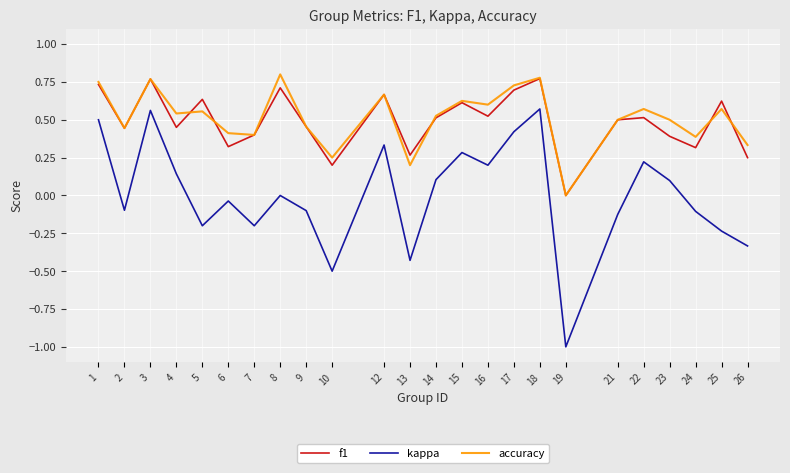

Where is kappa nearest to the value 0?

8